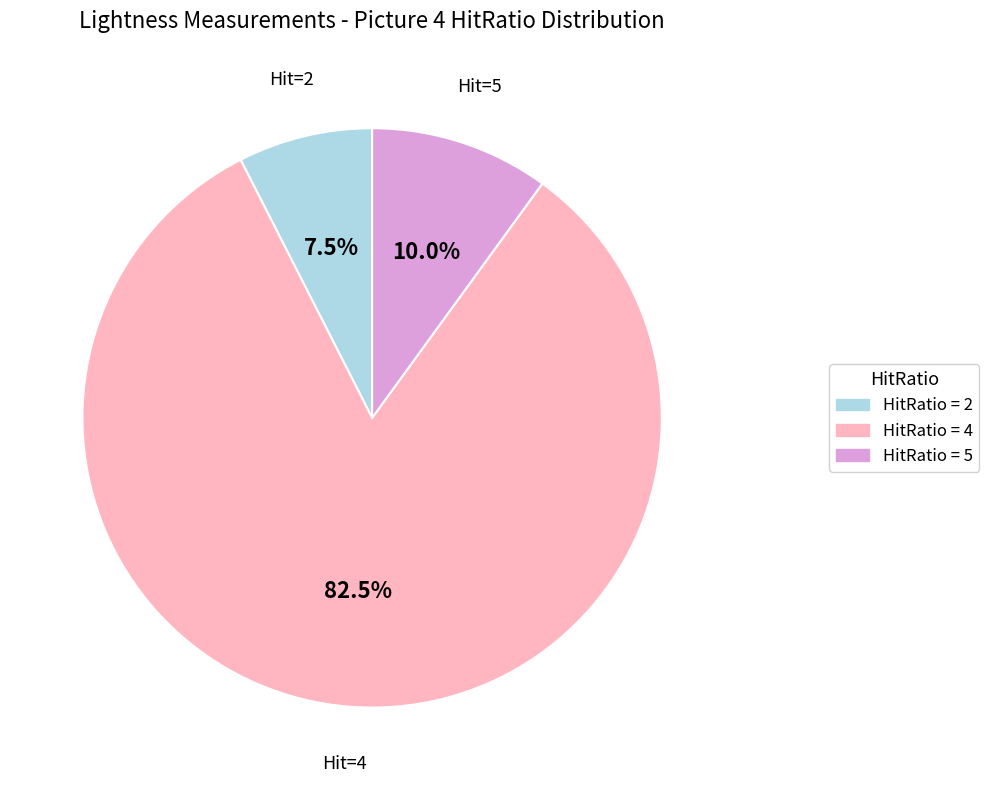

Is HitRatio = 2 the majority of the pie?

No